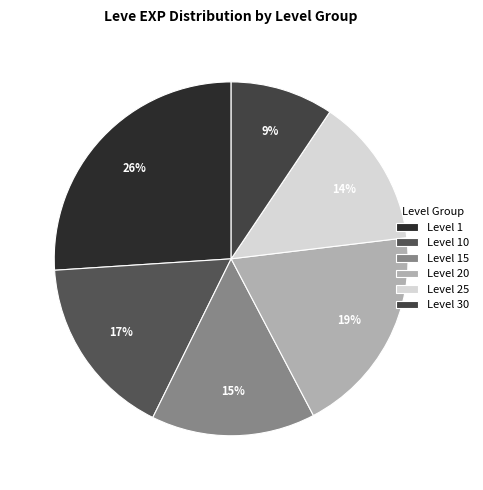

To the nearest percent, what is the difference between the largest and smallest slice percentages?

17%